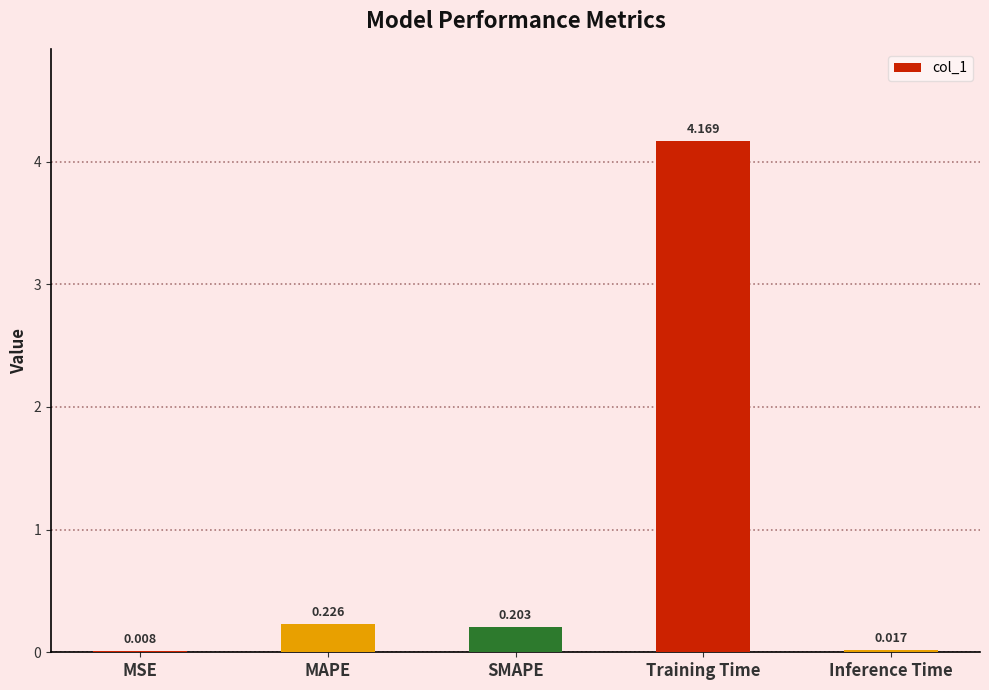

Which category has the highest value across all series?

Training Time